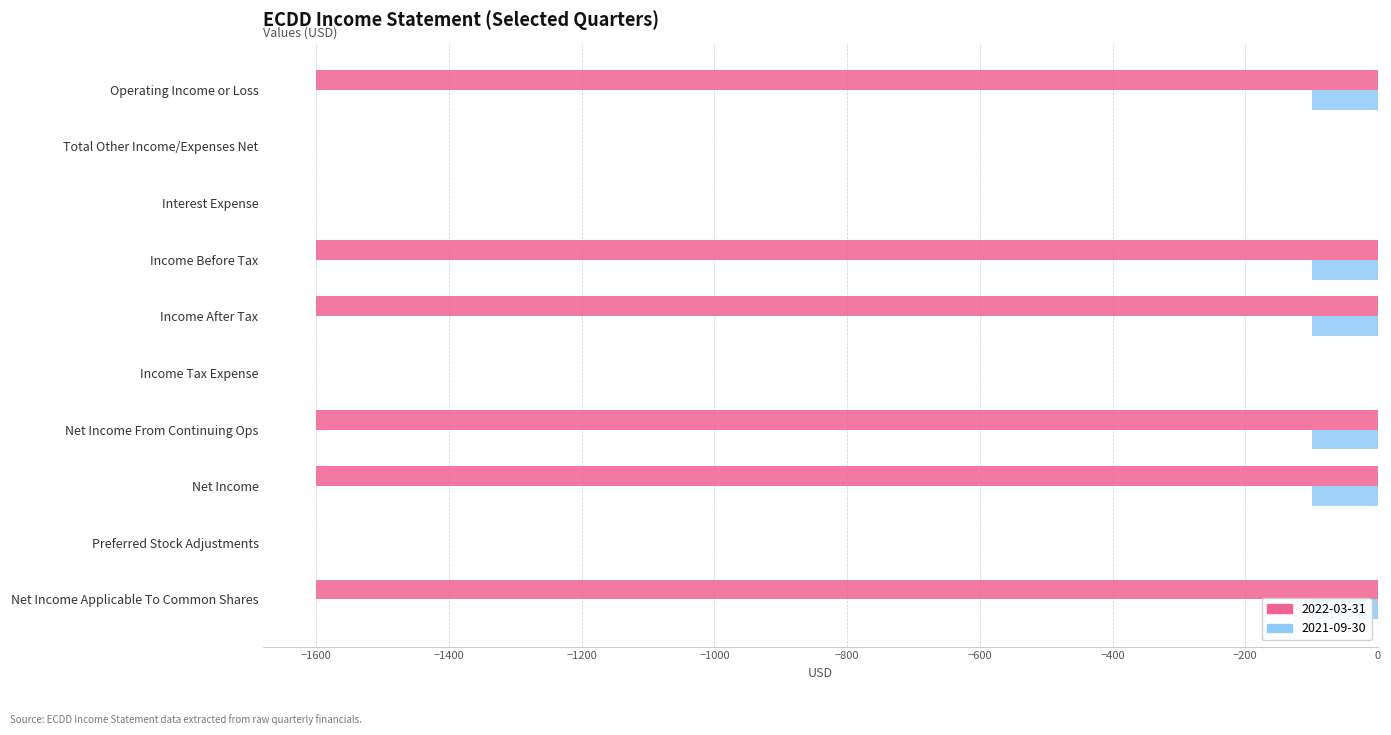

At how many categories does at least one series exceed -447?

10